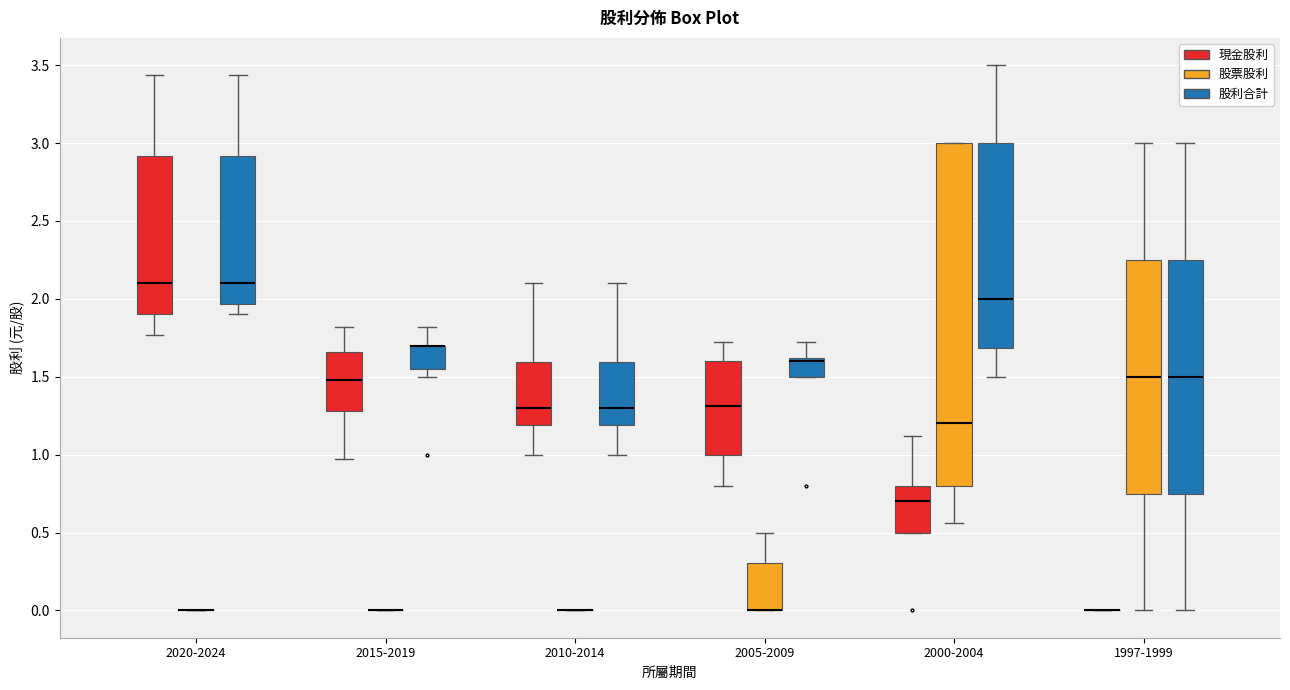

Reading left to right, transcribe this box plot: for each box, give where its median line is, the range the box spans, and where its two whiskers end, as read against the y-axis. The values are not printed on the chart, so give them approximately, as read against the axis.

2020-2024 (現金股利): median 2.10, box 1.90 to 2.90, whiskers 1.75 to 3.45
2020-2024 (股票股利): box collapsed to a line at 0.00, whiskers 0.00 to 0.00
2020-2024 (股利合計): median 2.10, box 1.95 to 2.90, whiskers 1.90 to 3.45
2015-2019 (現金股利): median 1.50, box 1.30 to 1.65, whiskers 0.95 to 1.80
2015-2019 (股票股利): box collapsed to a line at 0.00, whiskers 0.00 to 0.00
2015-2019 (股利合計): median 1.70 (drawn on the box's upper edge), box 1.55 to 1.70, whiskers 1.50 to 1.80
2010-2014 (現金股利): median 1.30, box 1.20 to 1.60, whiskers 1.00 to 2.10
2010-2014 (股票股利): box collapsed to a line at 0.00, whiskers 0.00 to 0.00
2010-2014 (股利合計): median 1.30, box 1.20 to 1.60, whiskers 1.00 to 2.10
2005-2009 (現金股利): median 1.30, box 1.00 to 1.60, whiskers 0.80 to 1.70
2005-2009 (股票股利): median 0.00 (drawn on the box's lower edge), box 0.00 to 0.30, whiskers 0.00 to 0.50
2005-2009 (股利合計): median 1.60 (just below the box's upper edge), box 1.50 to 1.60, whiskers 1.50 to 1.70
2000-2004 (現金股利): median 0.70, box 0.50 to 0.80, whiskers 0.50 to 1.10
2000-2004 (股票股利): median 1.20, box 0.80 to 3.00, whiskers 0.55 to 3.00
2000-2004 (股利合計): median 2.00, box 1.70 to 3.00, whiskers 1.50 to 3.50
1997-1999 (現金股利): box collapsed to a line at 0.00, whiskers 0.00 to 0.00
1997-1999 (股票股利): median 1.50, box 0.75 to 2.25, whiskers 0.00 to 3.00
1997-1999 (股利合計): median 1.50, box 0.75 to 2.25, whiskers 0.00 to 3.00